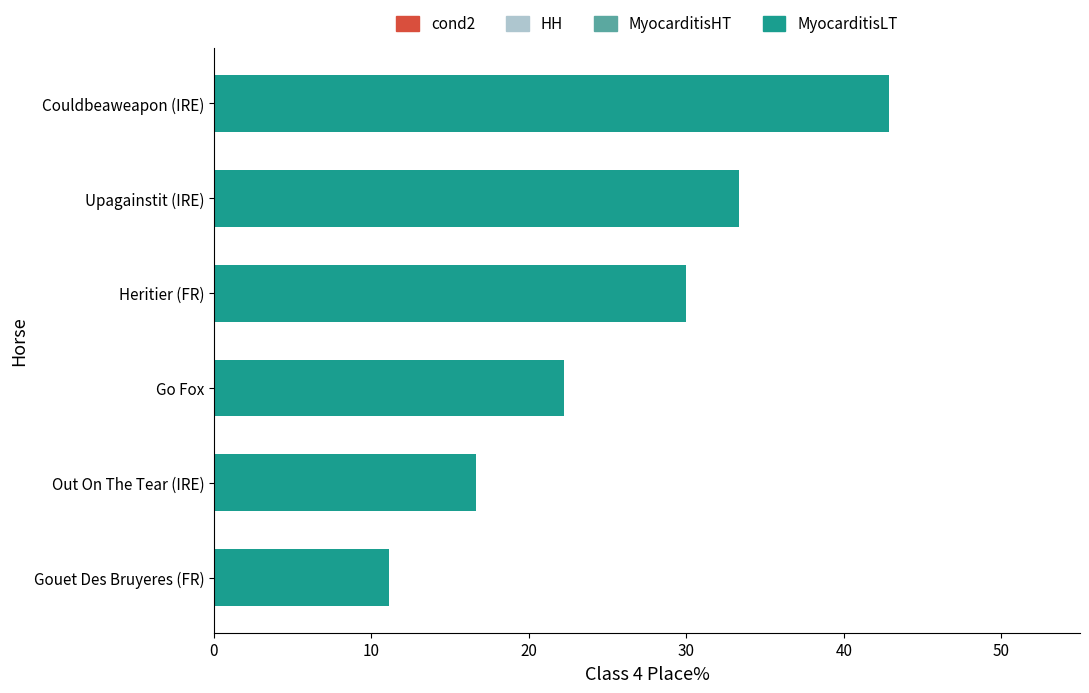

Reading top to bottom, transcribe all the data shown in this chart.

Couldbeaweapon (IRE)=42.9	Upagainstit (IRE)=33.3	Heritier (FR)=30.0	Go Fox=22.2	Out On The Tear (IRE)=16.7	Gouet Des Bruyeres (FR)=11.1